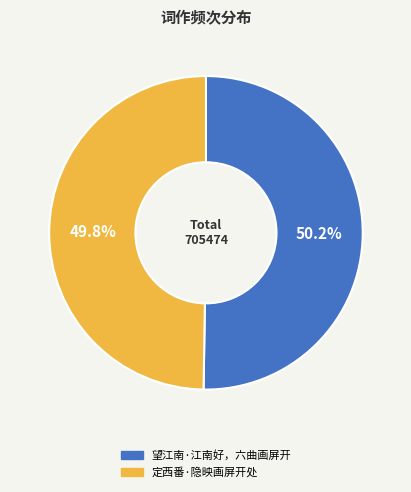

What is the ratio of the value at 定西番·隐映画屏开处 to the value at 望江南·江南好，六曲画屏开?

1.0